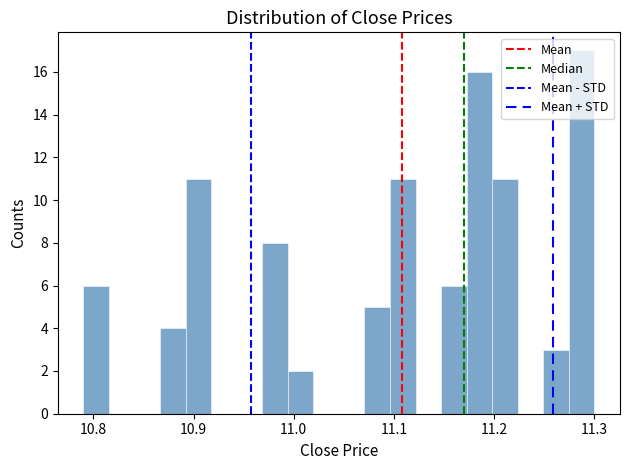

Read against the x-axis, roughly where is the centre of the tallest bar?

11.29